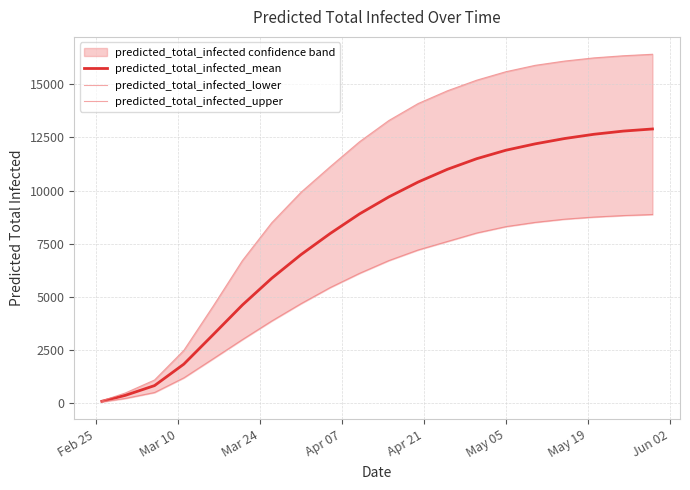

What is the highest value of the predicted_total_infected_mean series?

12900